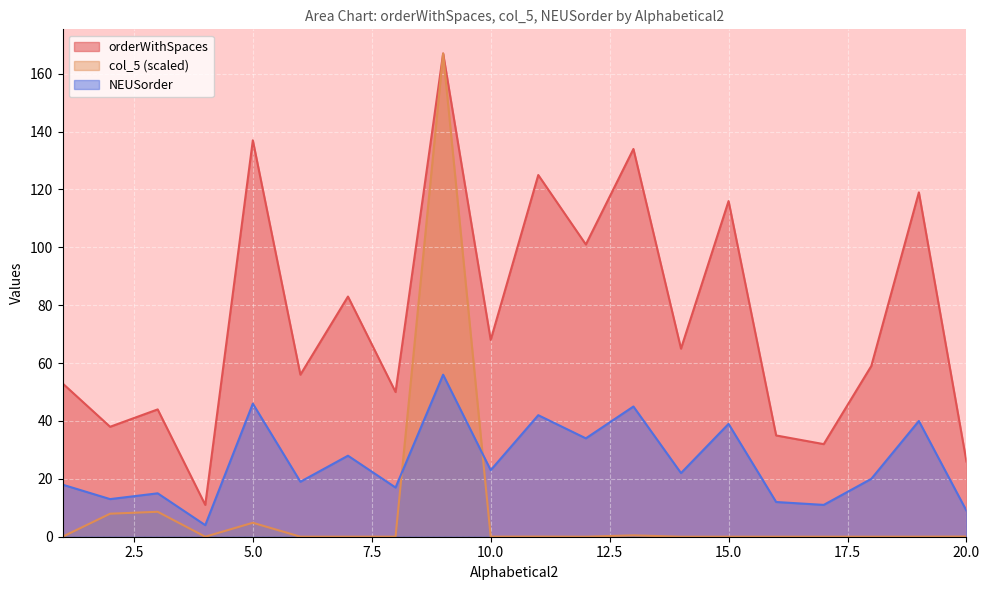

What are all the series names shown in the legend?

orderWithSpaces, col_5 (scaled), NEUSorder